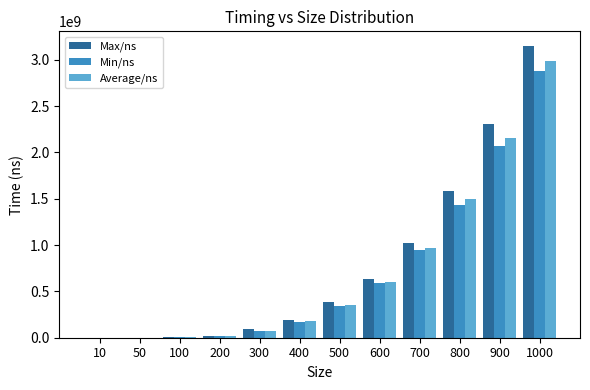

What is the highest value of the Min/ns series?

2881082300